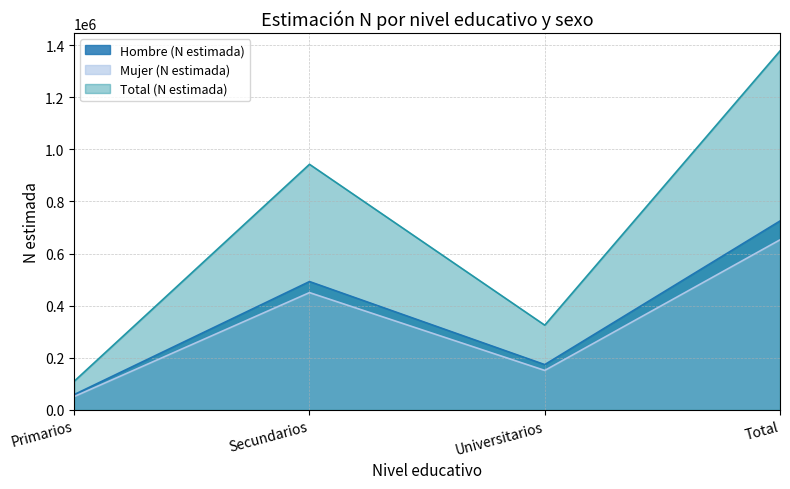

How many data points in Mujer (N estimada) are above 449968?

1